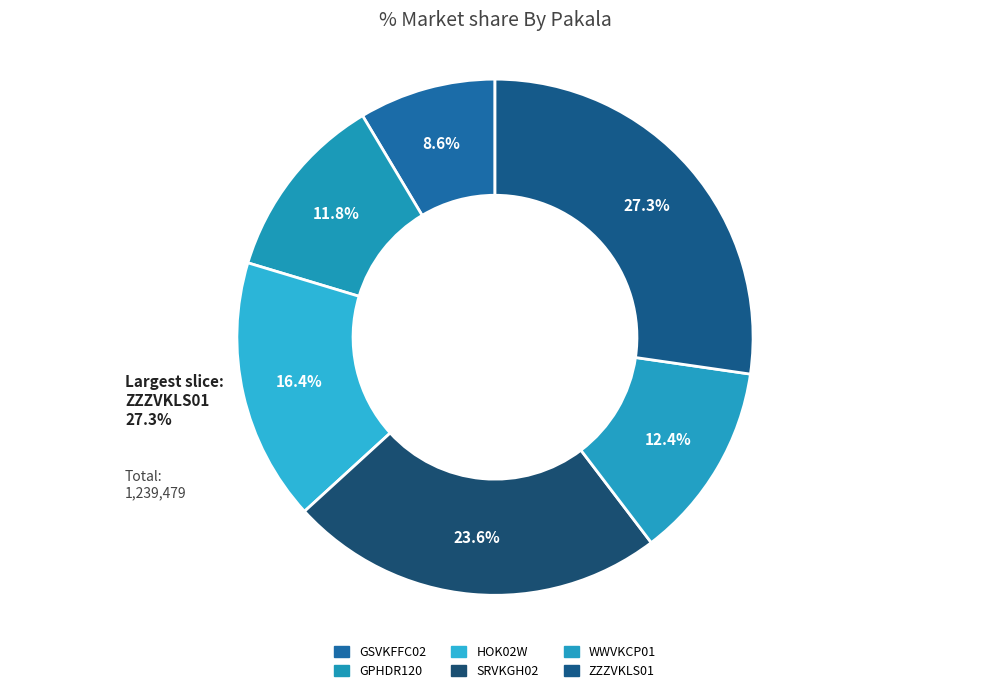

To the nearest percent, what is the difference between the largest and smallest slice percentages?

19%